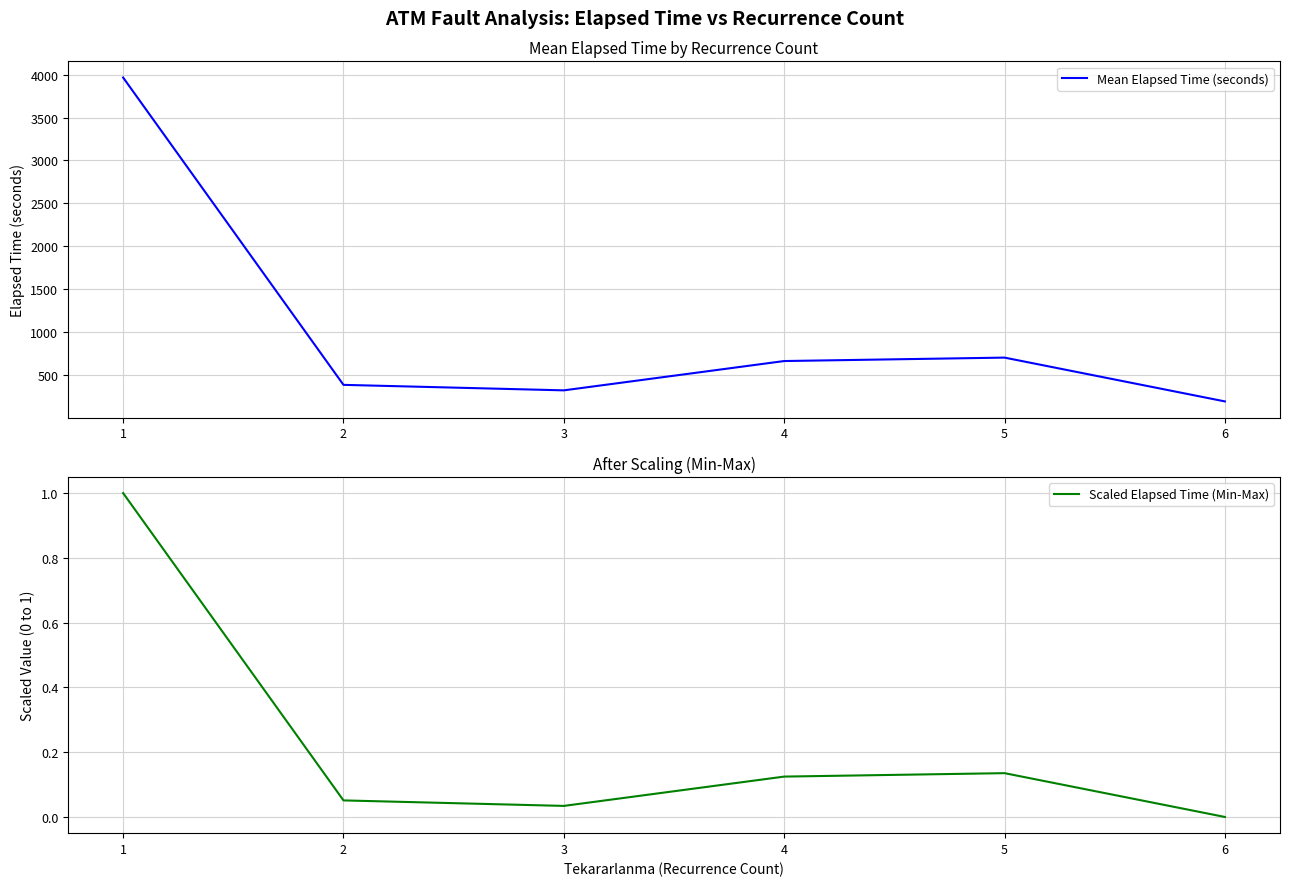

Is the value of Mean Elapsed Time (seconds) at 4 greater than the value of Scaled Elapsed Time (Min-Max) at 3?

Yes